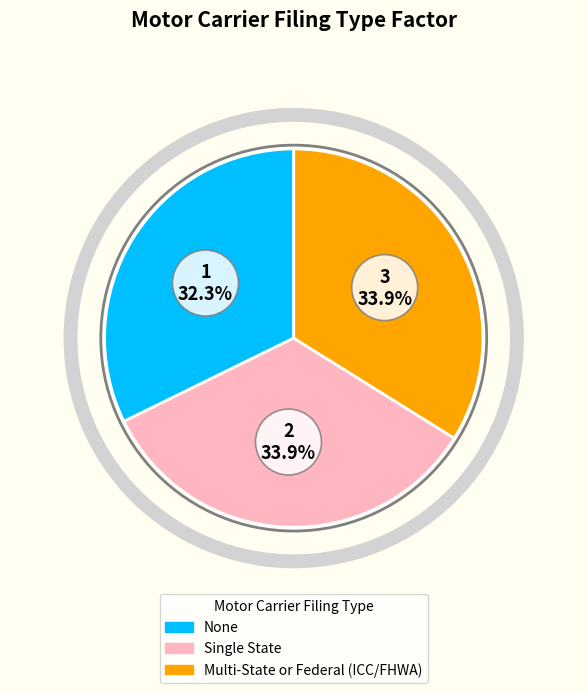

Is there a majority slice in this chart?

No